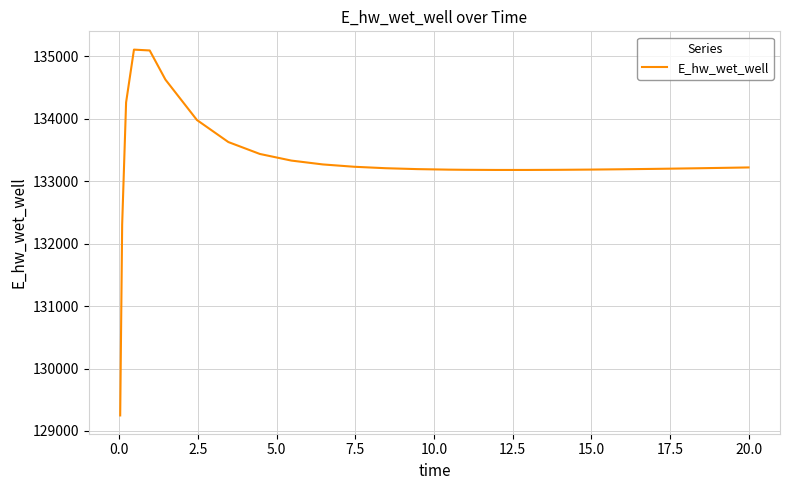

What is the greatest value displayed?

135107.7